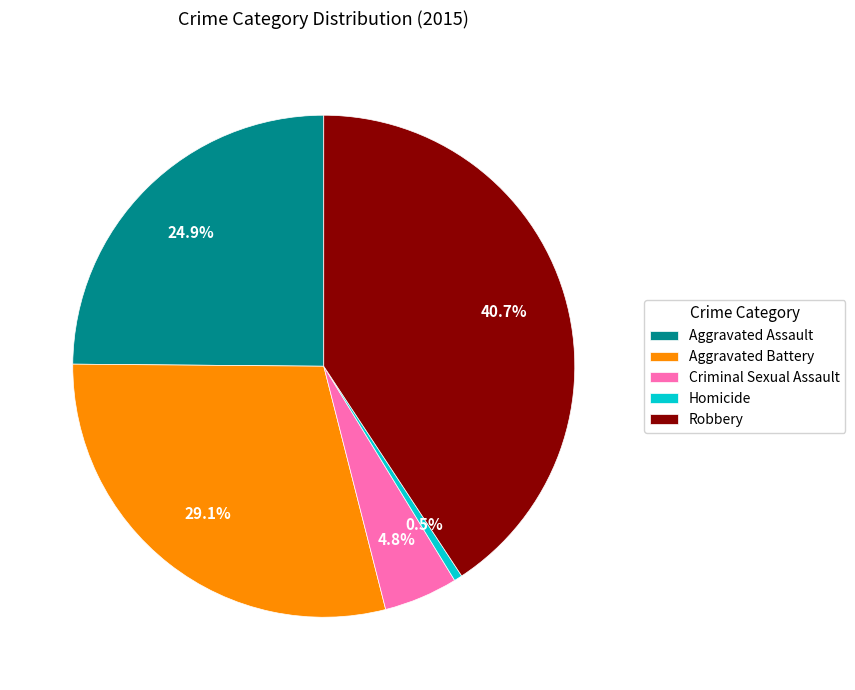

The Aggravated Assault slice represents 25% of the pie. True or false?

True